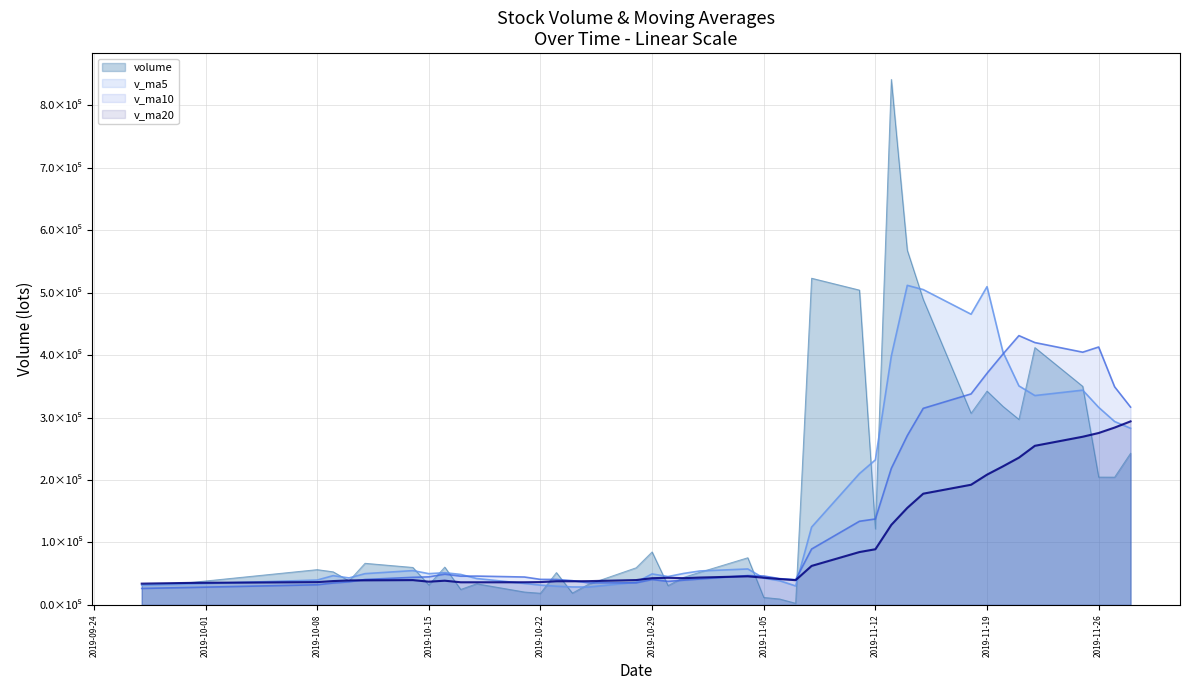

At how many categories does at least one series exceed 227908?

15